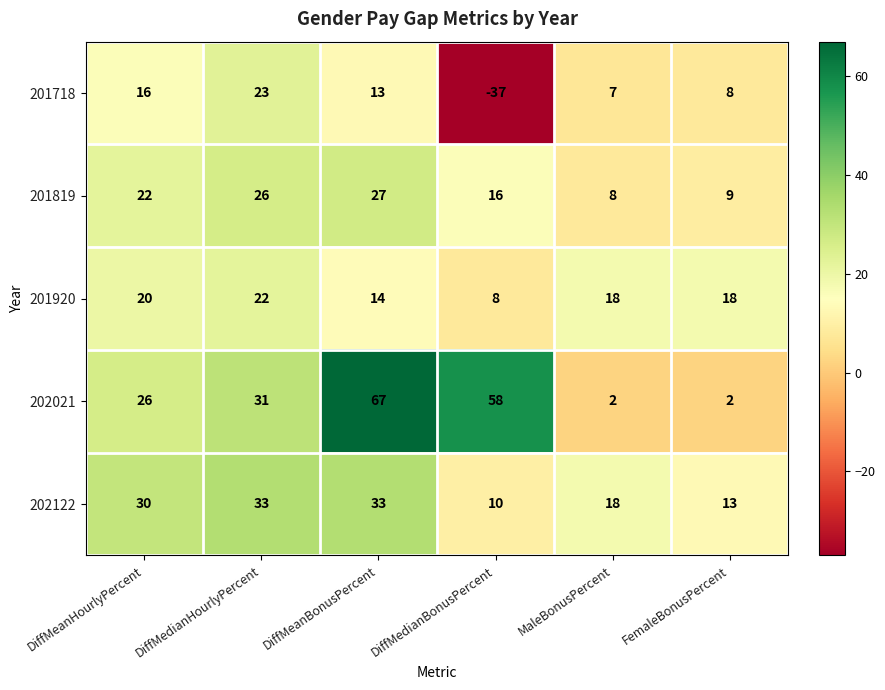

At which label is 202122 closest to 21?

MaleBonusPercent